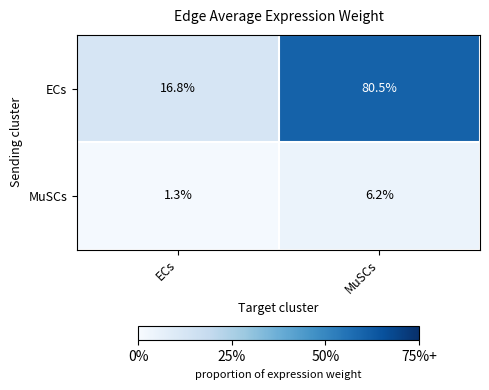

Rank the series by their average value, from lowest to highest.

MuSCs, ECs